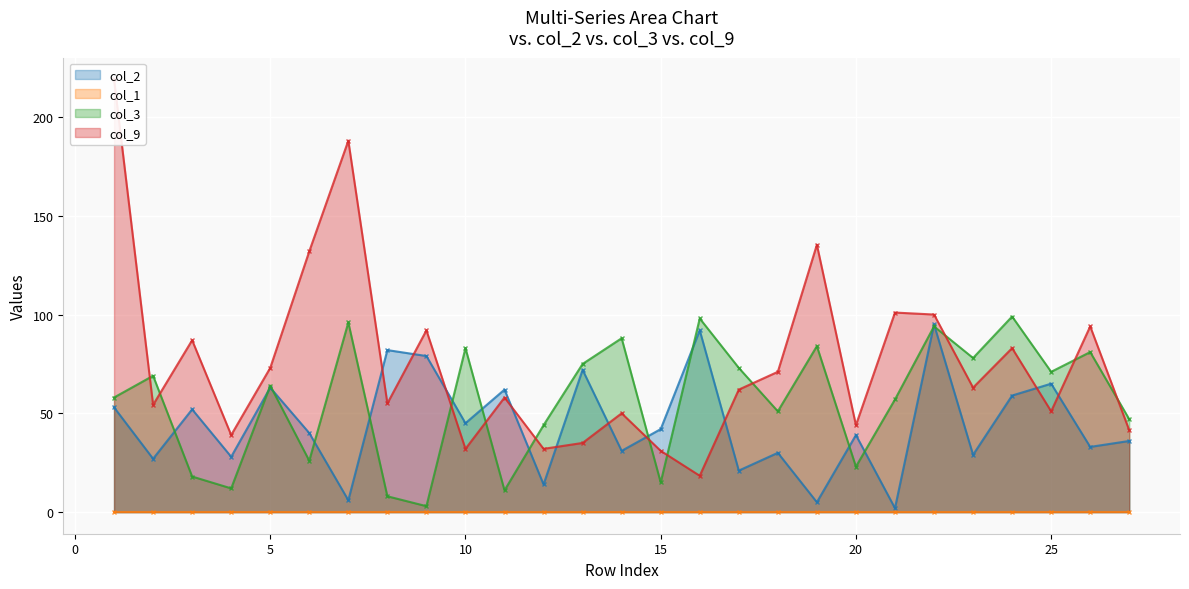

True or false: col_2 has more than 2 interior local peaks.

True